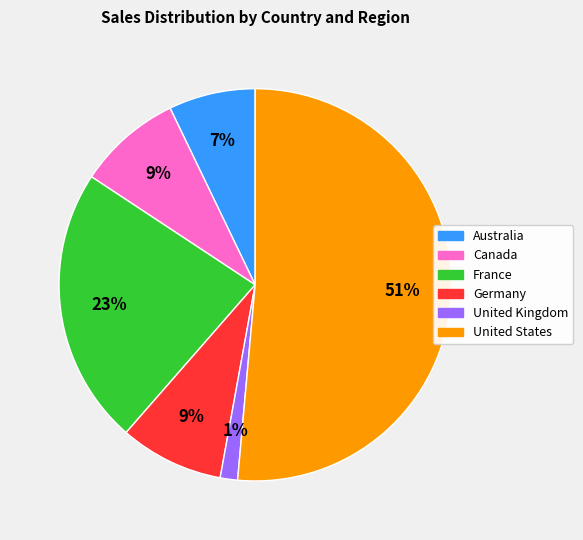

Between United Kingdom and Australia, which is larger?

Australia